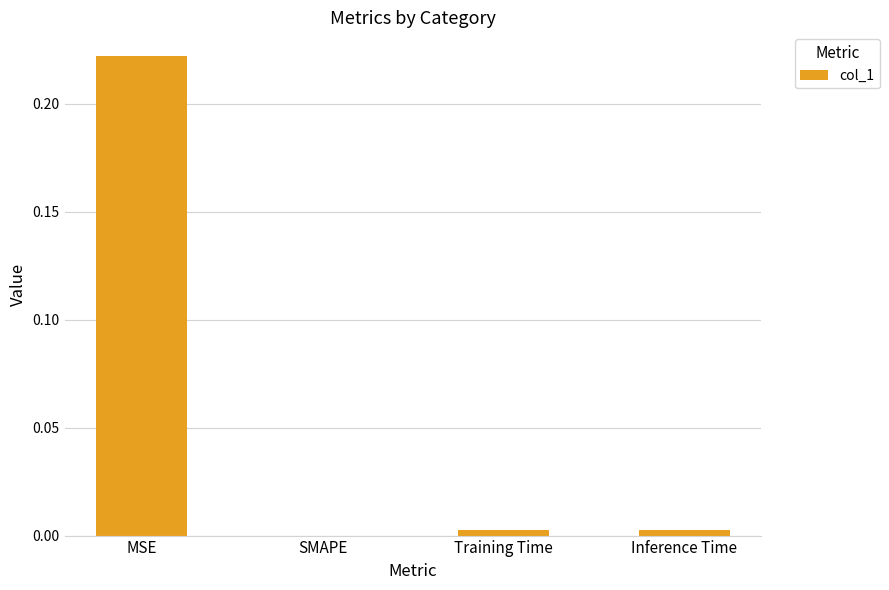

True or false: the data shows 0.0 at SMAPE.

True